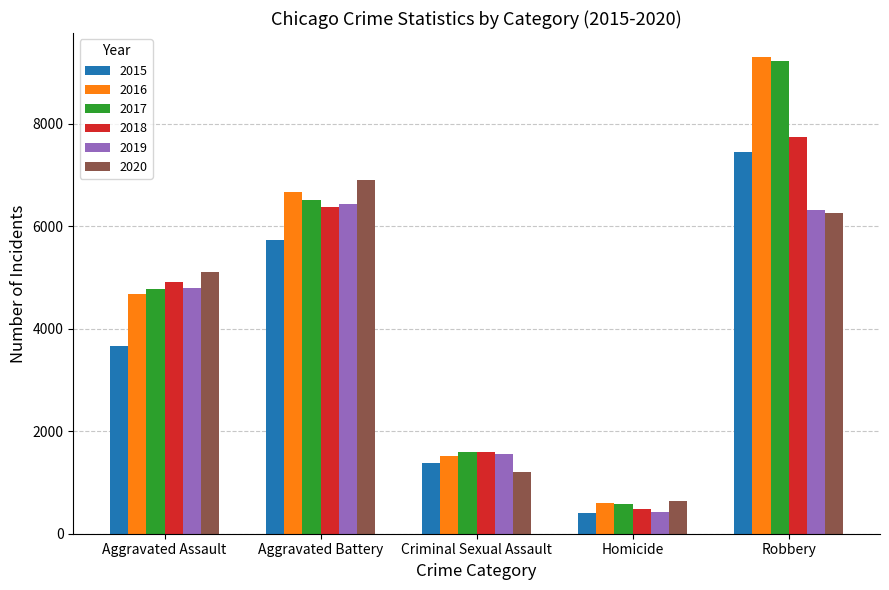

Is the value of 2016 at Criminal Sexual Assault greater than the value of 2018 at Homicide?

Yes